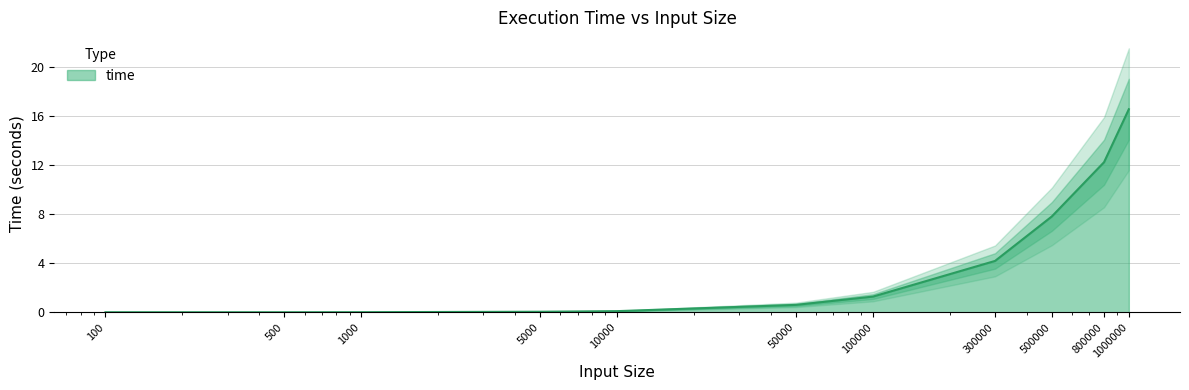

At which label is the value closest to 8?

500000